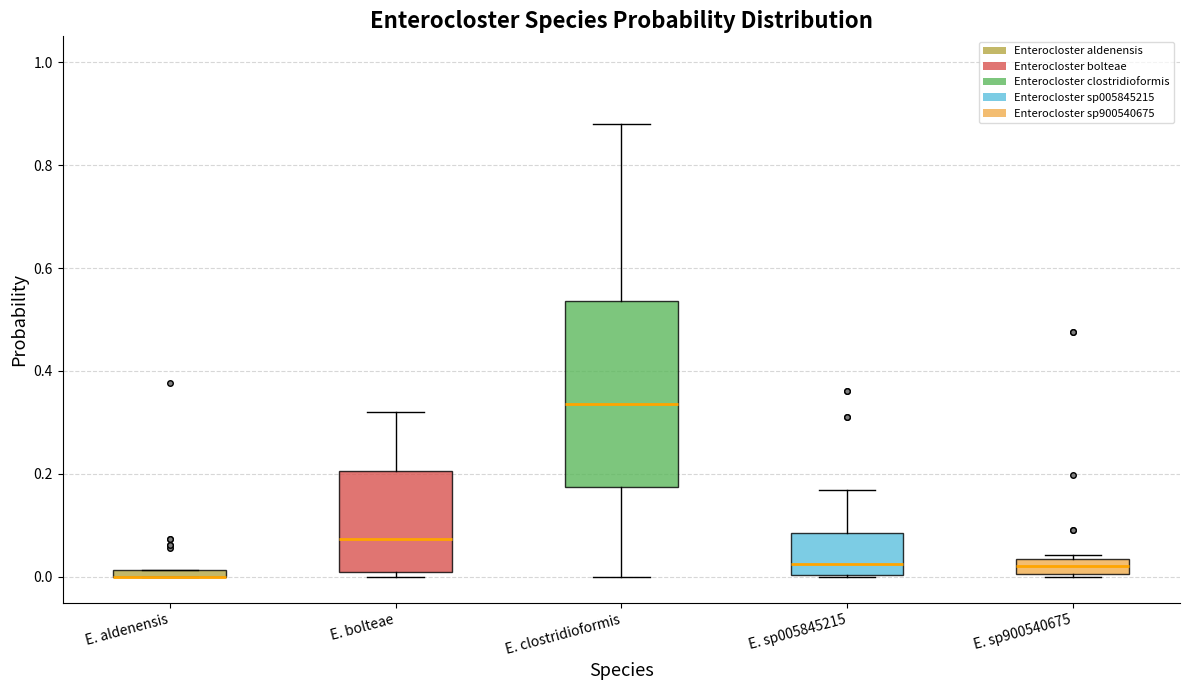

Which box is the tallest, from its lower edge to its upper edge?

E. clostridioformis